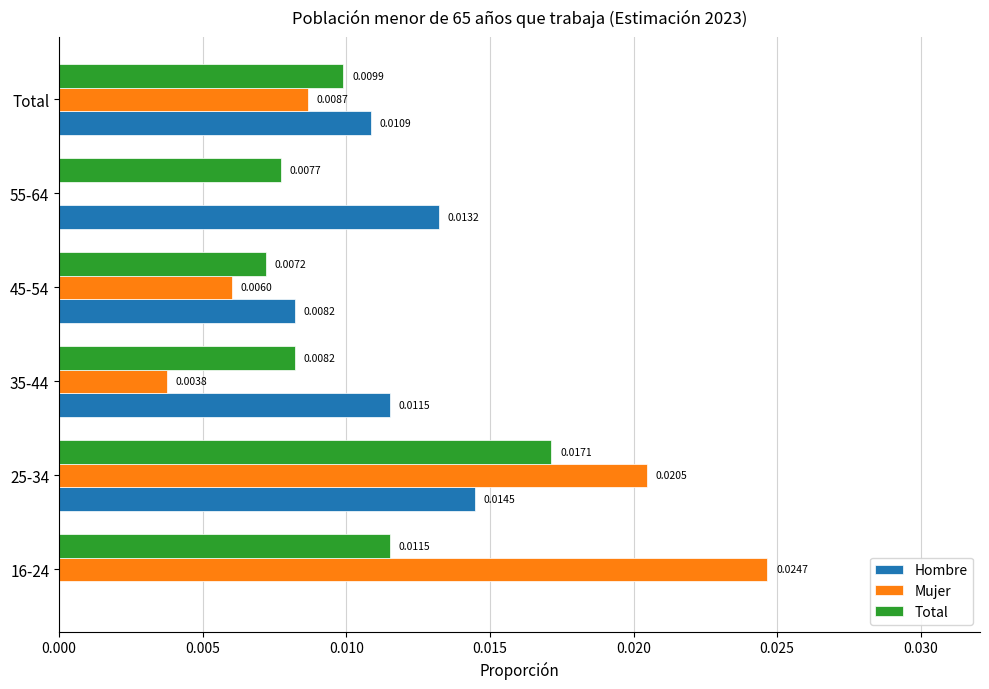

At which category is the sum across all series the highest?

25-34